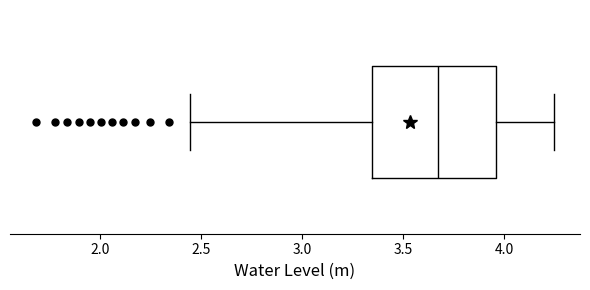

Where is the left edge of the box on the x-axis? The values are not printed on the chart, so give them approximately, as read against the axis.

3.35